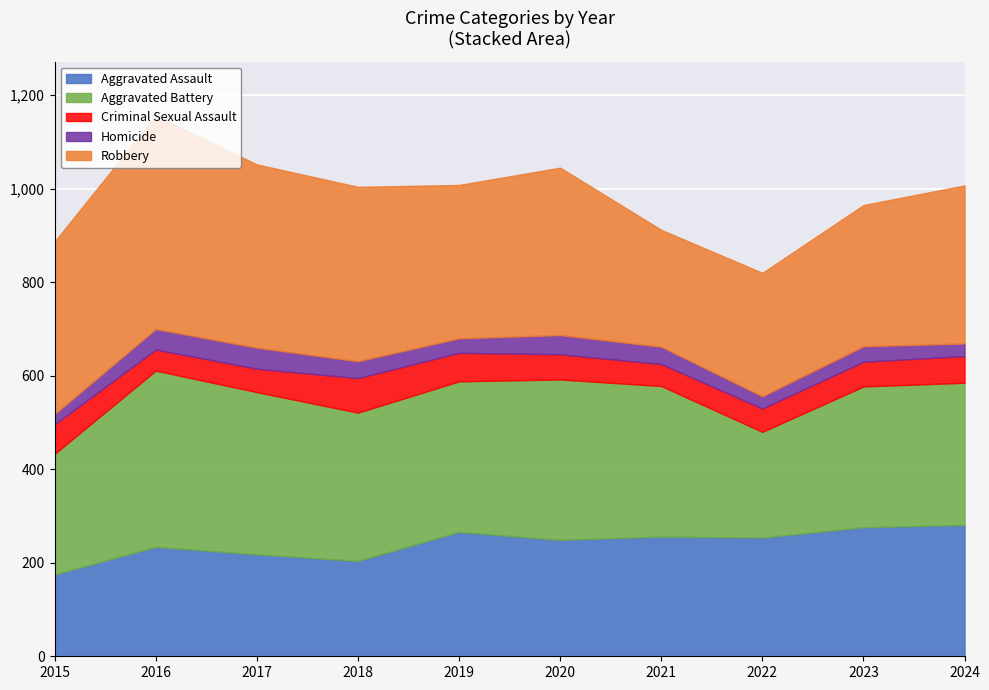

Is it true that Robbery equals 373 at 2018?

True